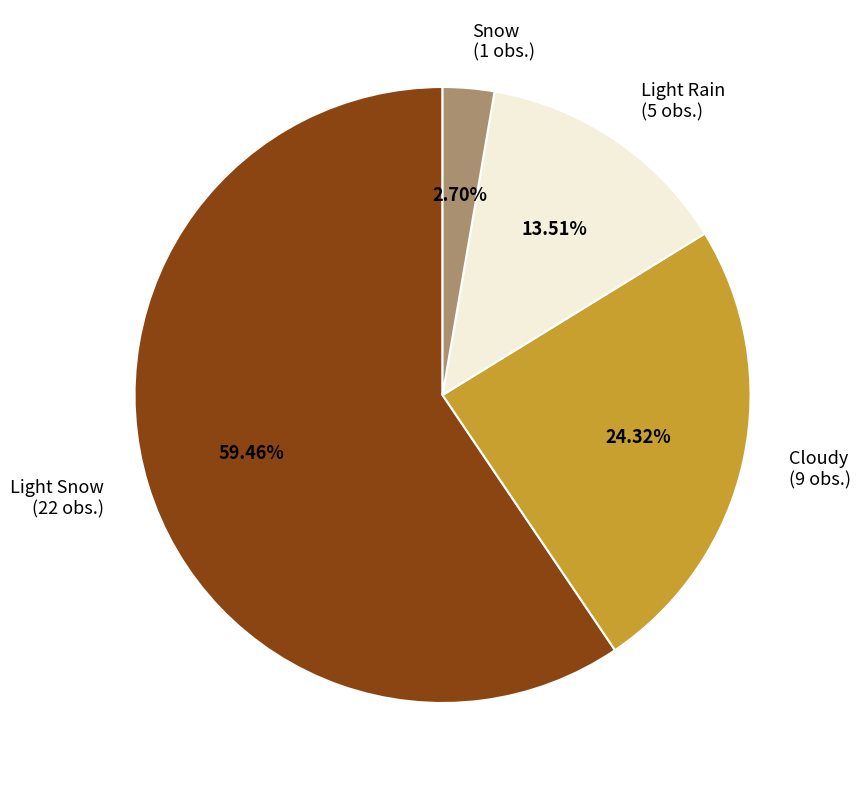

What percentage is NOT represented by Light Snow?

40.5%